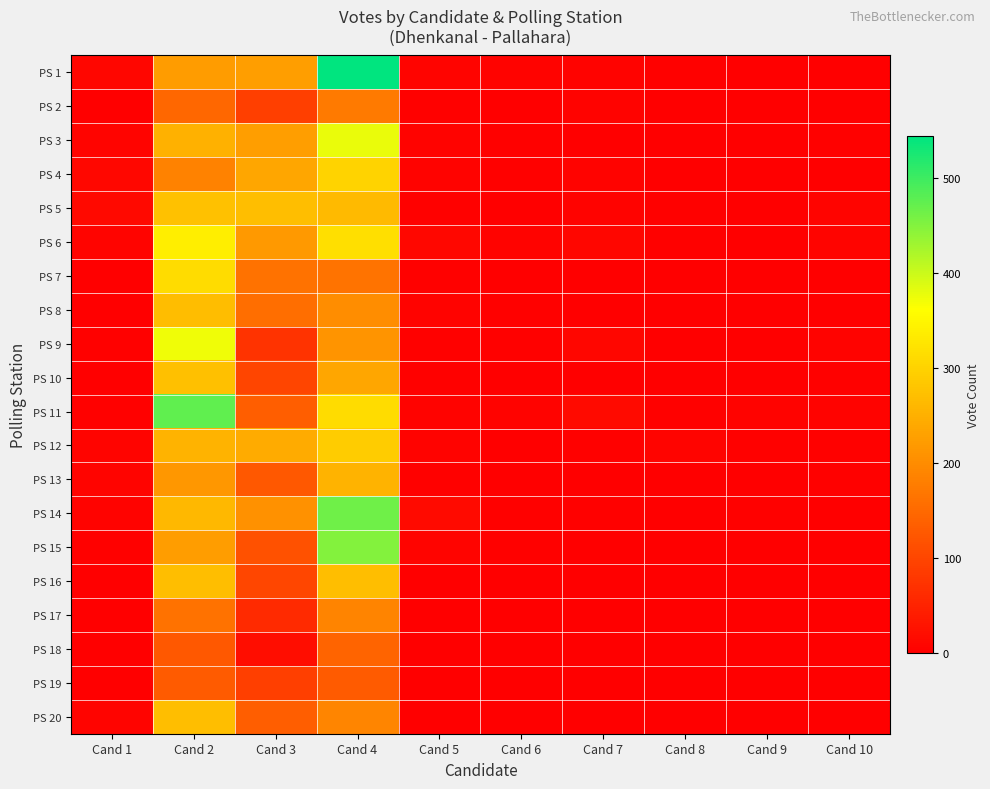

Rank the series at Cand 1 from highest to lowest value.

PS 5, PS 4, PS 1, PS 6, PS 3, PS 12, PS 13, PS 20, PS 14, PS 11, PS 15, PS 9, PS 7, PS 8, PS 10, PS 16, PS 17, PS 19, PS 2, PS 18